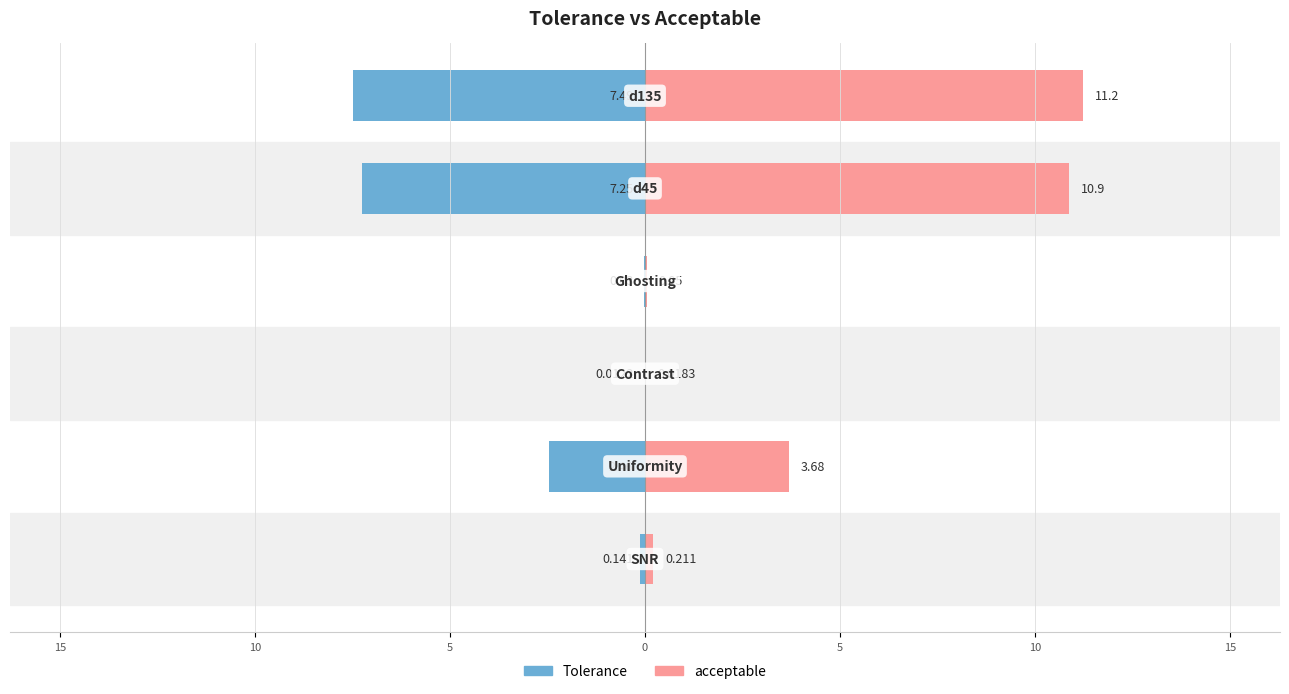

Rank the series by their average value, from lowest to highest.

Tolerance, acceptable